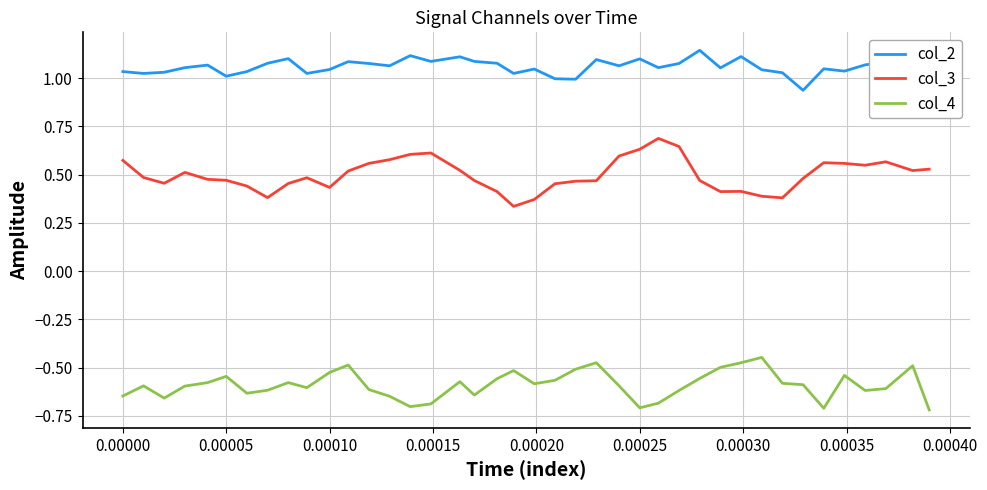

Rank the series by their maximum value, from lowest to highest.

col_4, col_3, col_2